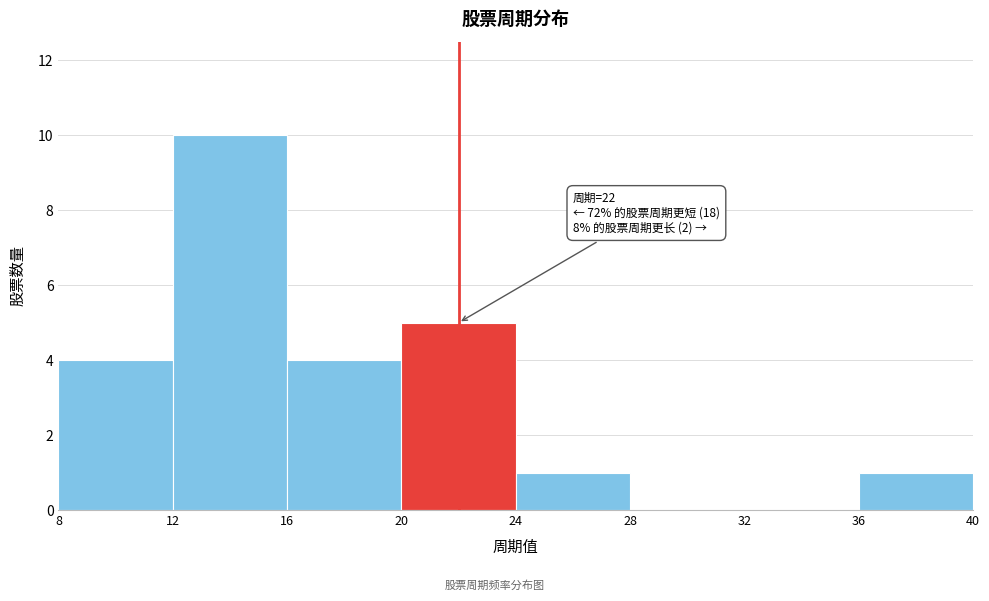

Over which range of the x-axis is the bar tallest?

12 to 16